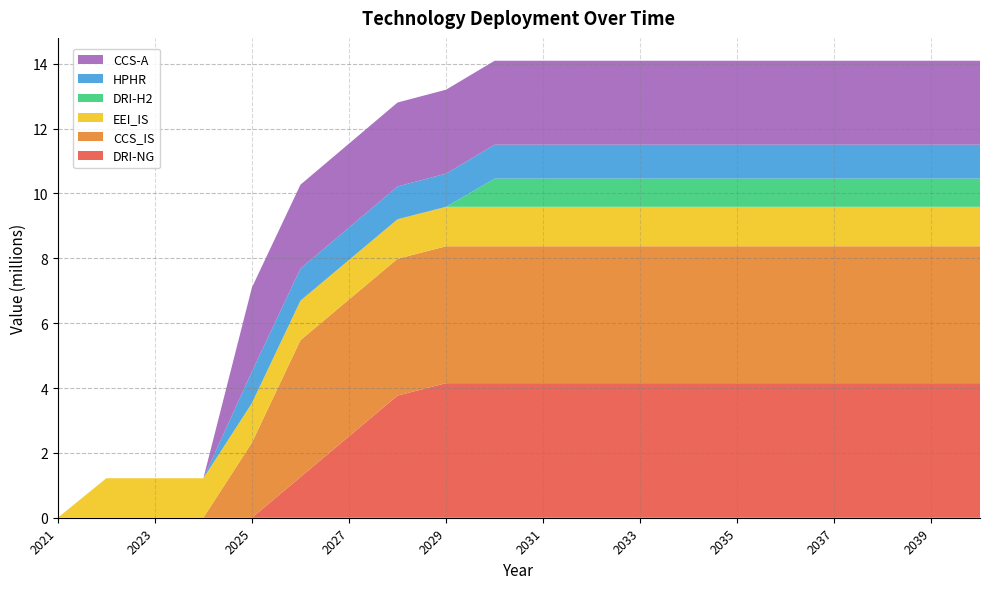

Reading right to left, extract all data points from this chart.

DRI-NG: 2040=4150413.3	2039=4150413.3	2038=4150413.3	2037=4150413.3	2036=4150413.3	2035=4150413.3	2034=4150413.3	2033=4150413.3	2032=4150413.3	2031=4150413.3	2030=4150413.3	2029=4150413.3	2028=3766160.0	2027=2510773.3	2026=1255386.7	2025=0.0	2024=0.0	2023=0.0	2022=0.0	2021=0.0
CCS_IS: 2040=4221242.1	2039=4221242.1	2038=4221242.1	2037=4221242.1	2036=4221242.1	2035=4221242.1	2034=4221242.1	2033=4221242.1	2032=4221242.1	2031=4221242.1	2030=4221242.1	2029=4221242.1	2028=4221242.1	2027=4221242.1	2026=4221242.1	2025=2317814.3	2024=0.0	2023=0.0	2022=0.0	2021=0.0
EEI_IS: 2040=1217666.0	2039=1217666.0	2038=1217666.0	2037=1217666.0	2036=1217666.0	2035=1217666.0	2034=1217666.0	2033=1217666.0	2032=1217666.0	2031=1217666.0	2030=1217666.0	2029=1217666.0	2028=1217666.0	2027=1217666.0	2026=1217666.0	2025=1217666.0	2024=1217666.0	2023=1217666.0	2022=1217666.0	2021=0.0
DRI-H2: 2040=869373.2	2039=869373.2	2038=869373.2	2037=869373.2	2036=869373.2	2035=869373.2	2034=869373.2	2033=869373.2	2032=869373.2	2031=869373.2	2030=869373.2	2029=0.0	2028=0.0	2027=0.0	2026=0.0	2025=0.0	2024=0.0	2023=0.0	2022=0.0	2021=0.0
HPHR: 2040=1047222.0	2039=1047222.0	2038=1047222.0	2037=1047222.0	2036=1047222.0	2035=1047222.0	2034=1047222.0	2033=1047222.0	2032=1047222.0	2031=1047222.0	2030=1047222.0	2029=1023950.4	2028=1012314.6	2027=1000678.8	2026=989043.0	2025=977407.2	2024=0.0	2023=0.0	2022=0.0	2021=0.0
CCS-A: 2040=2588560.0	2039=2588560.0	2038=2588560.0	2037=2588560.0	2036=2588560.0	2035=2588560.0	2034=2588560.0	2033=2588560.0	2032=2588560.0	2031=2588560.0	2030=2588560.0	2029=2588560.0	2028=2588560.0	2027=2588560.0	2026=2588560.0	2025=2588560.0	2024=0.0	2023=0.0	2022=0.0	2021=0.0